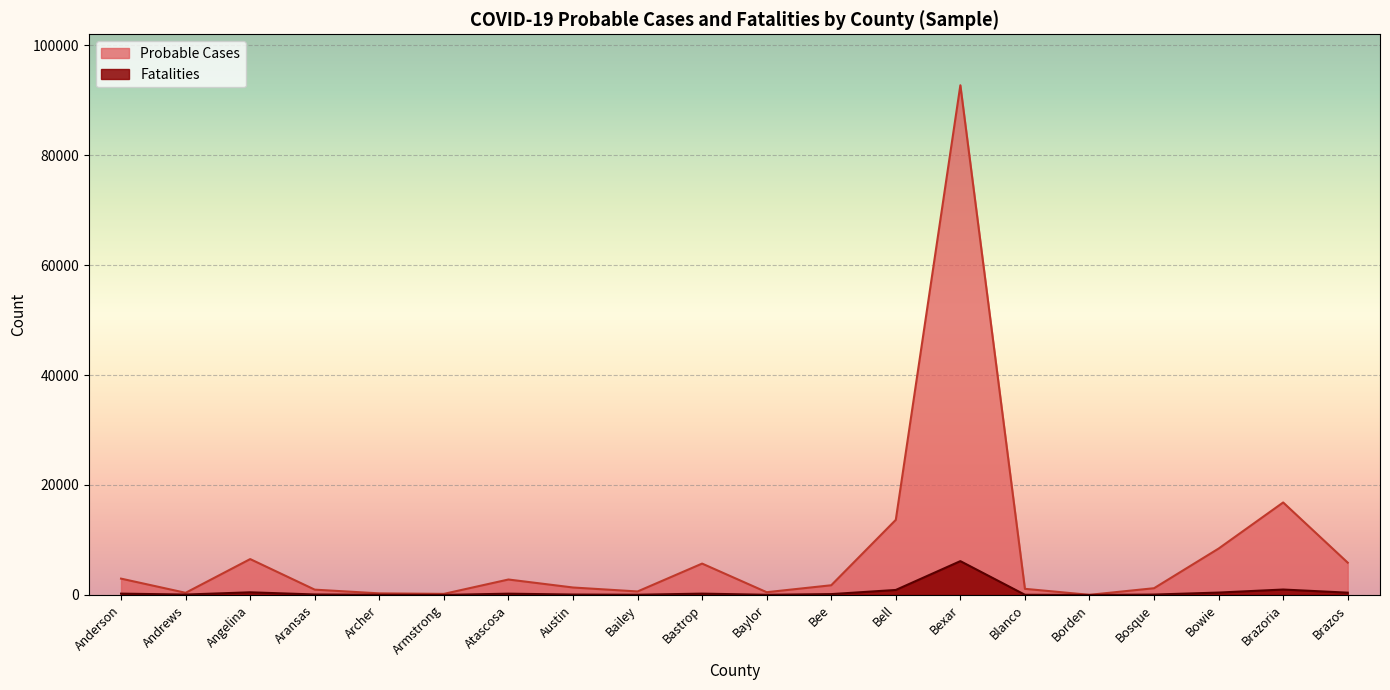

Which series has the largest total across all categories?

Probable Cases